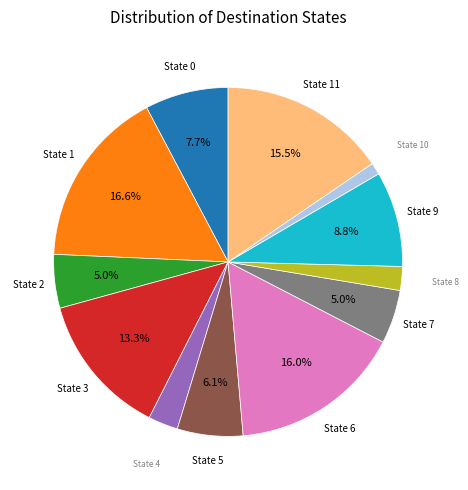

Is there a majority slice in this chart?

No